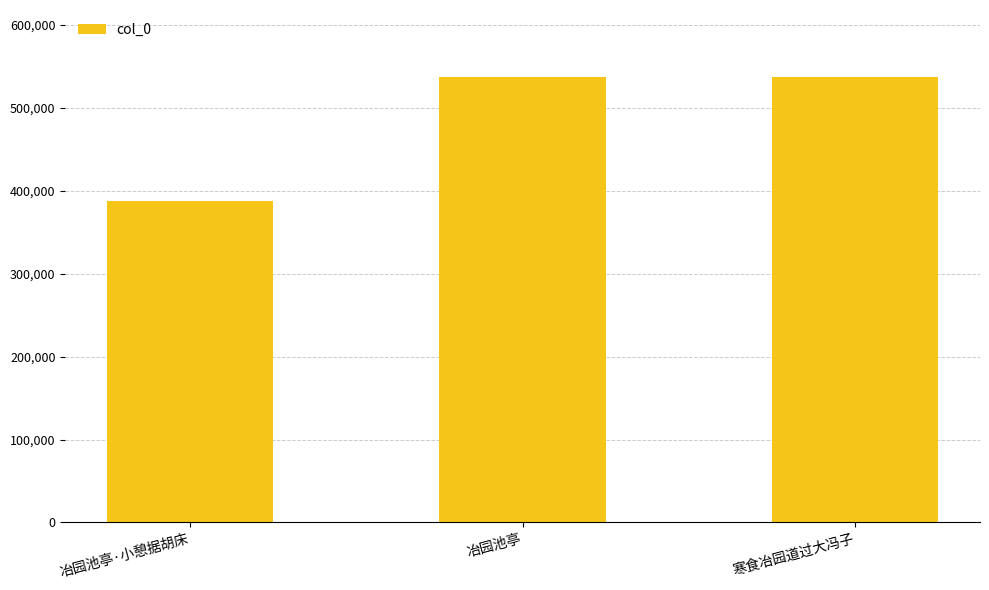

Which category has the lowest value across all series?

冶园池亭·小憩据胡床